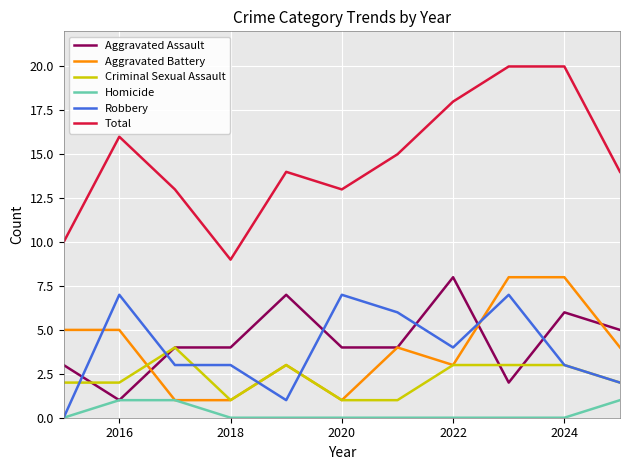

Which series has the widest spread of values?

Total